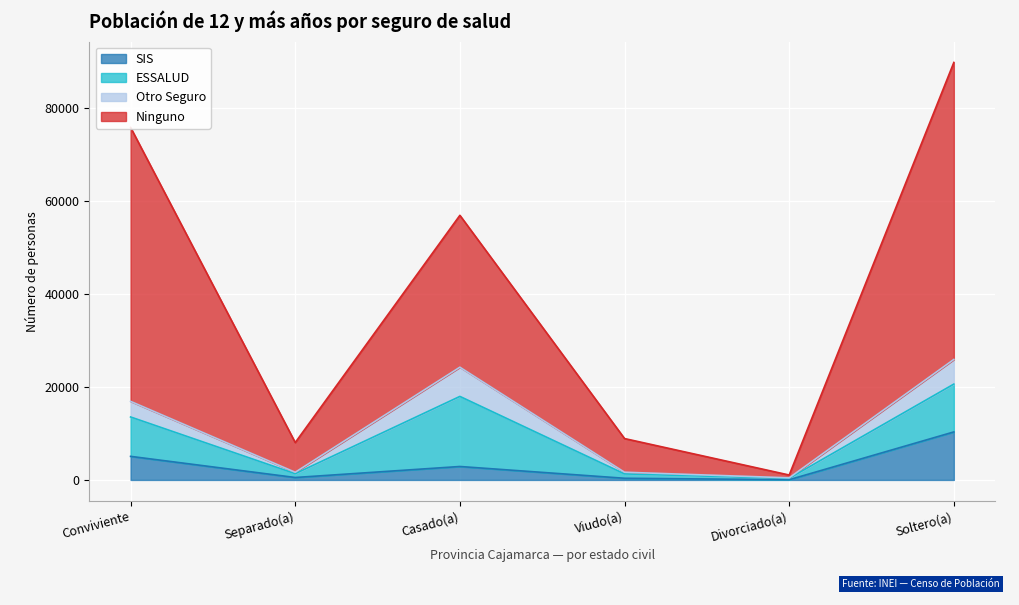

What is the highest value of the SIS series?

10334